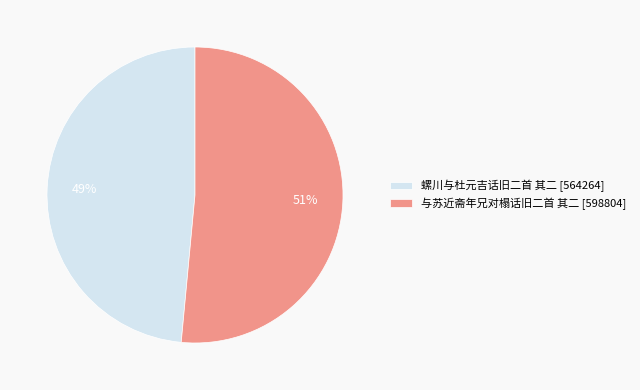

Rank the categories by value from lowest to highest.

螺川与杜元吉话旧二首 其二, 与苏近斋年兄对榻话旧二首 其二